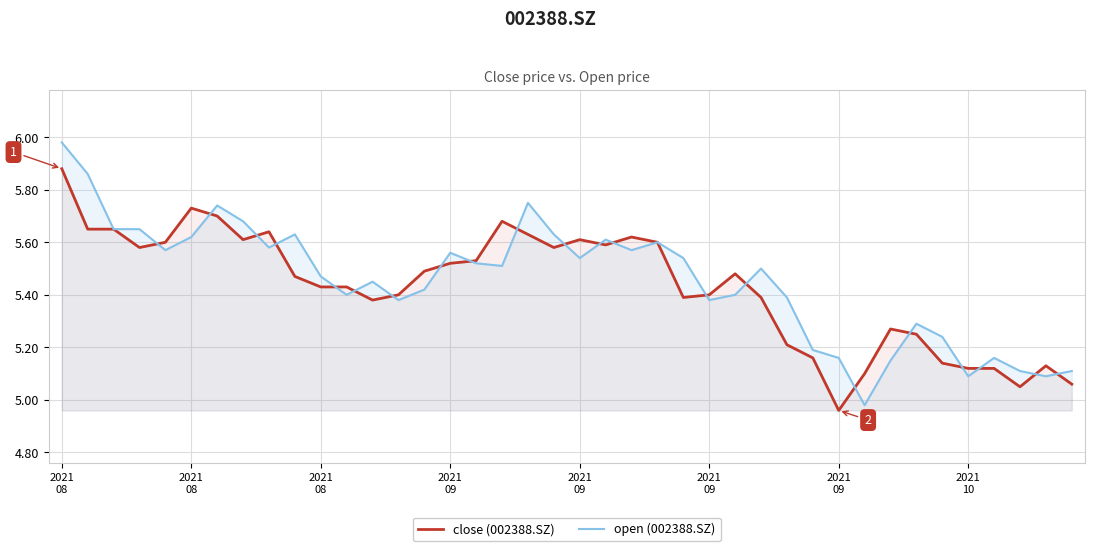

Between 2021
08 and 26, which series saw the biggest shift?

open (002388.SZ)